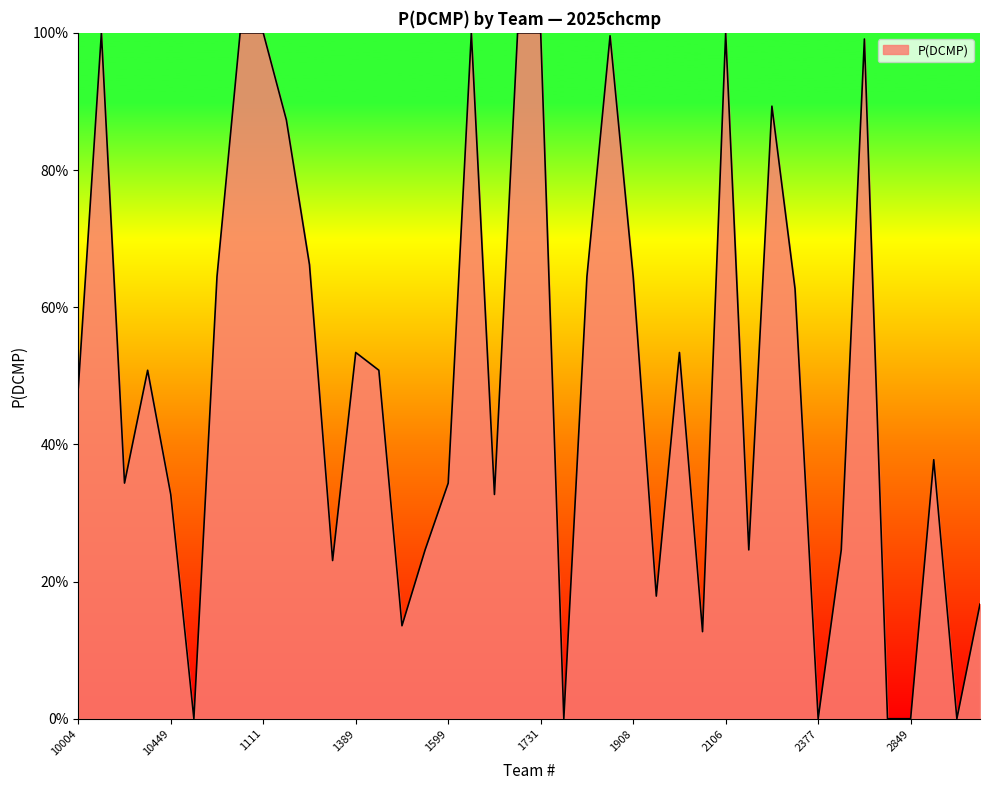

Does the chart display data point markers on the line(s)?

No